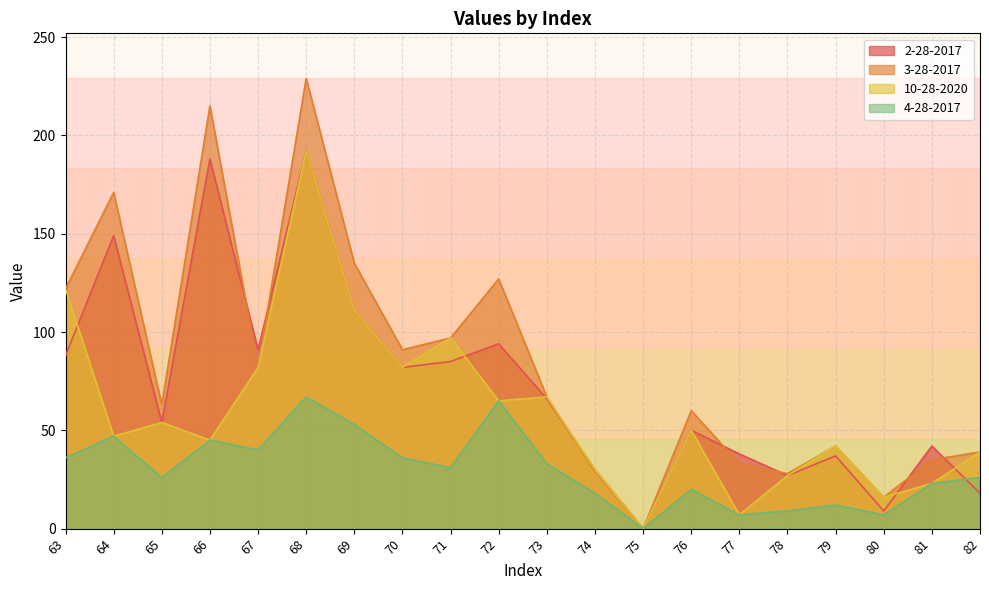

Which series has the widest spread of values?

3-28-2017